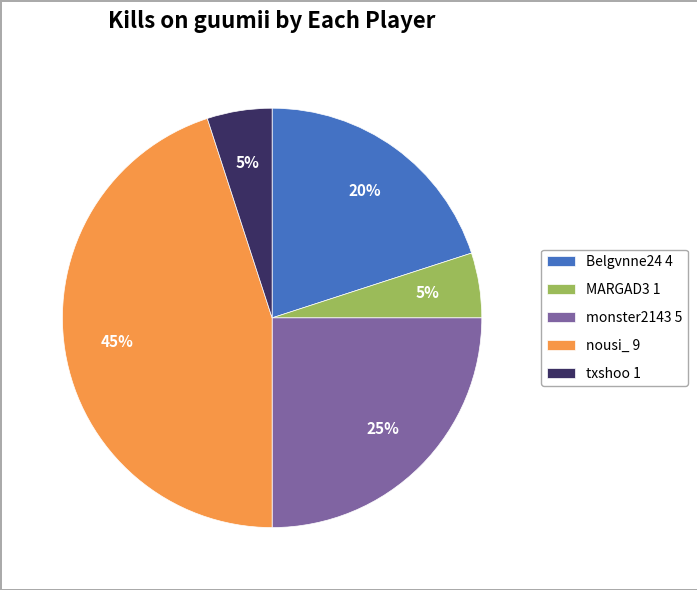

To the nearest percent, what is the combined percentage of Belgvnne24 4 and MARGAD3 1?

25%